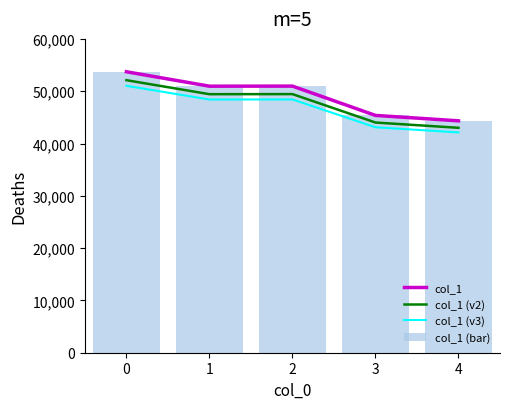

What is the value of the col_1 bar at the 1st from the left?

53716.0